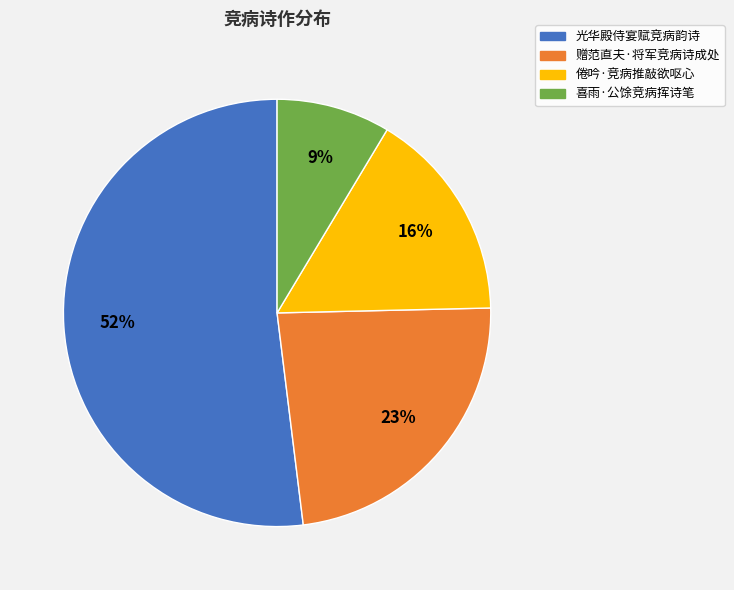

Is there any slice that represents more than half of the pie?

Yes